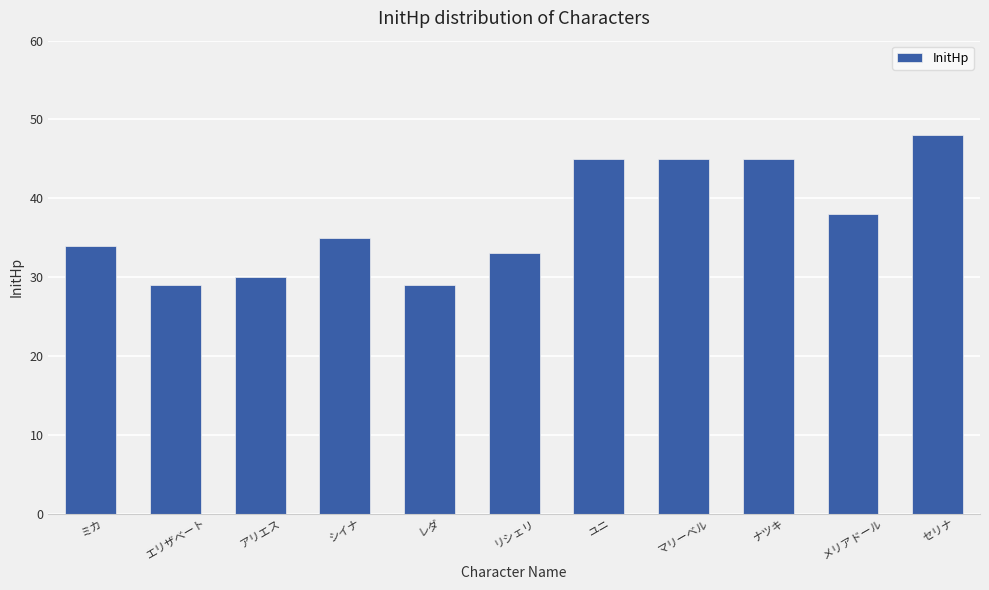

Approximately how many times larger is the value at レダ compared to セリナ?

0.6